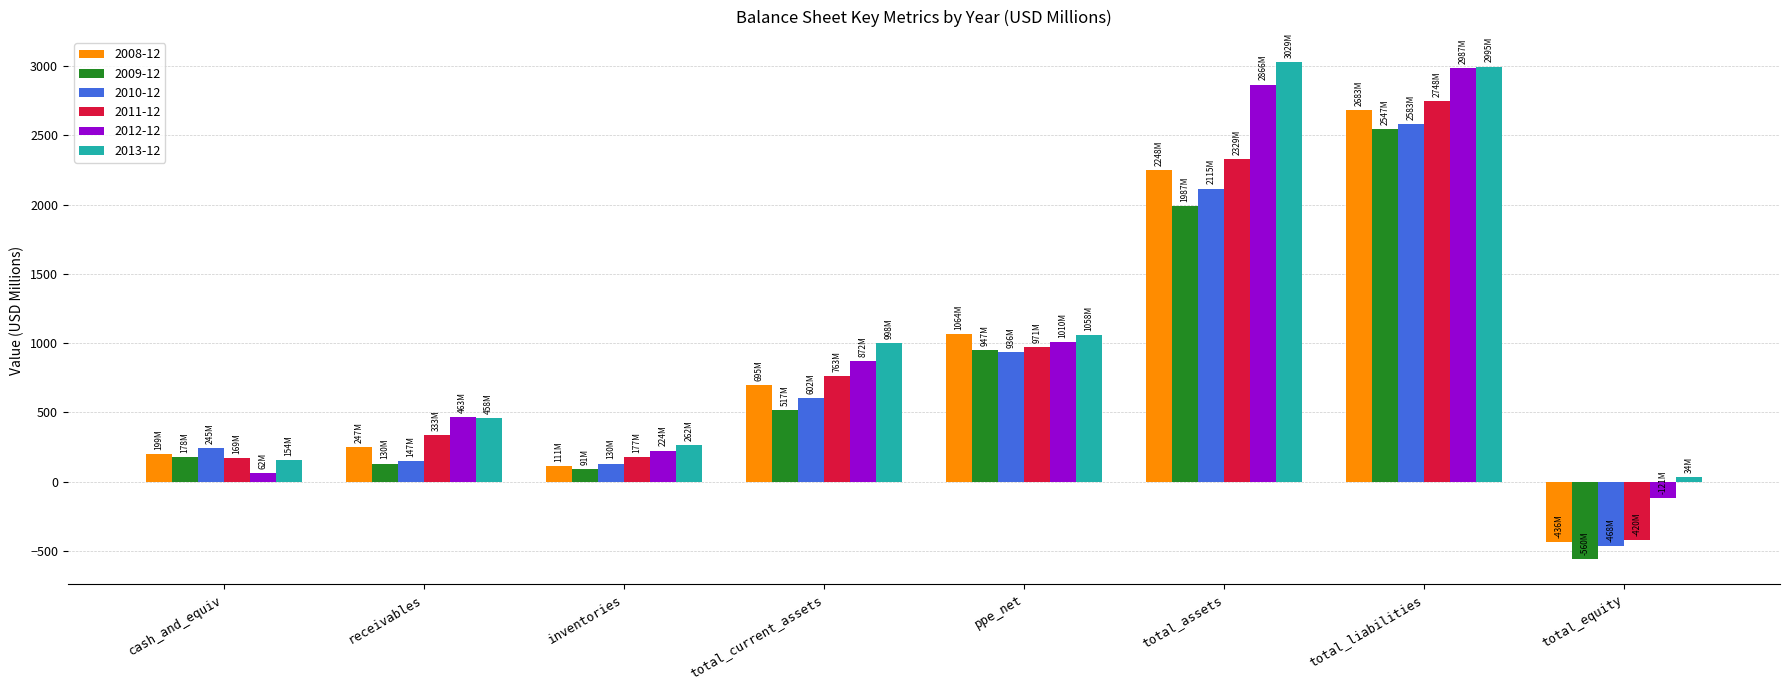

What are all the series names shown in the legend?

2008-12, 2009-12, 2010-12, 2011-12, 2012-12, 2013-12